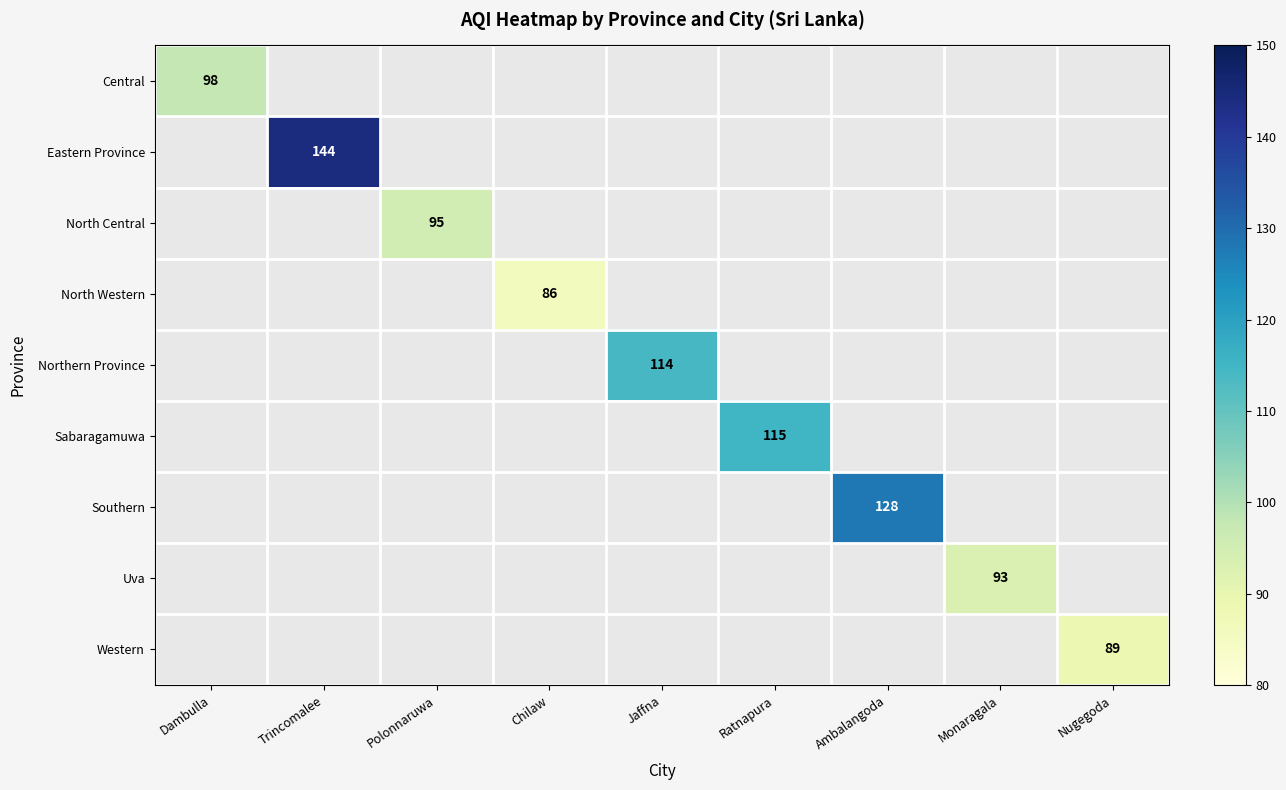

Is it true that Western equals 41 at Nugegoda?

False